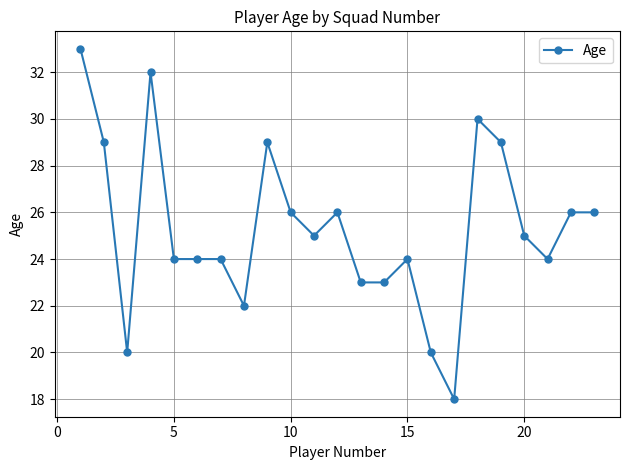

True or false: the data has more than 0 interior local peaks.

True